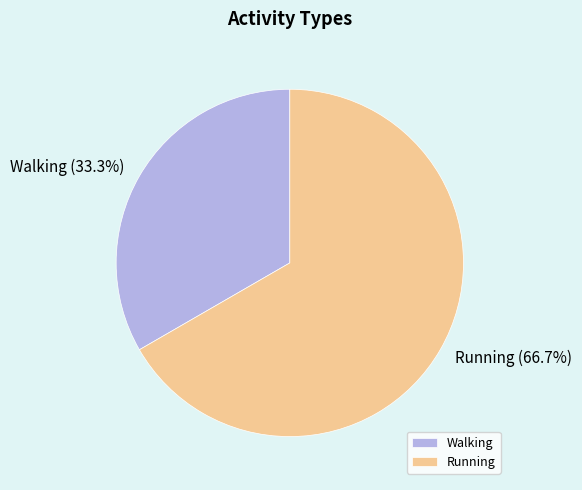

Between Walking and Running, which is larger?

Running